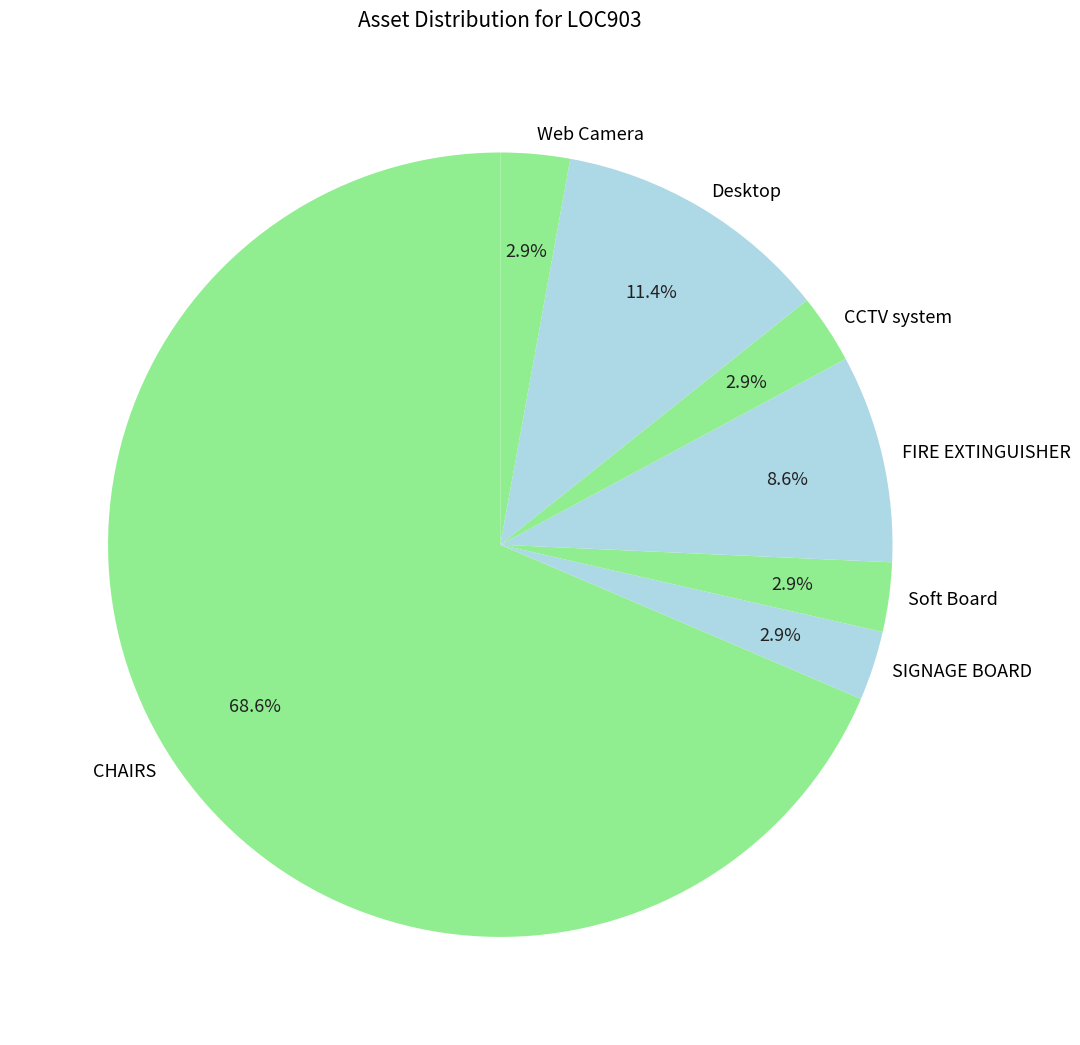

True or false: CHAIRS accounts for 69% of the total.

True